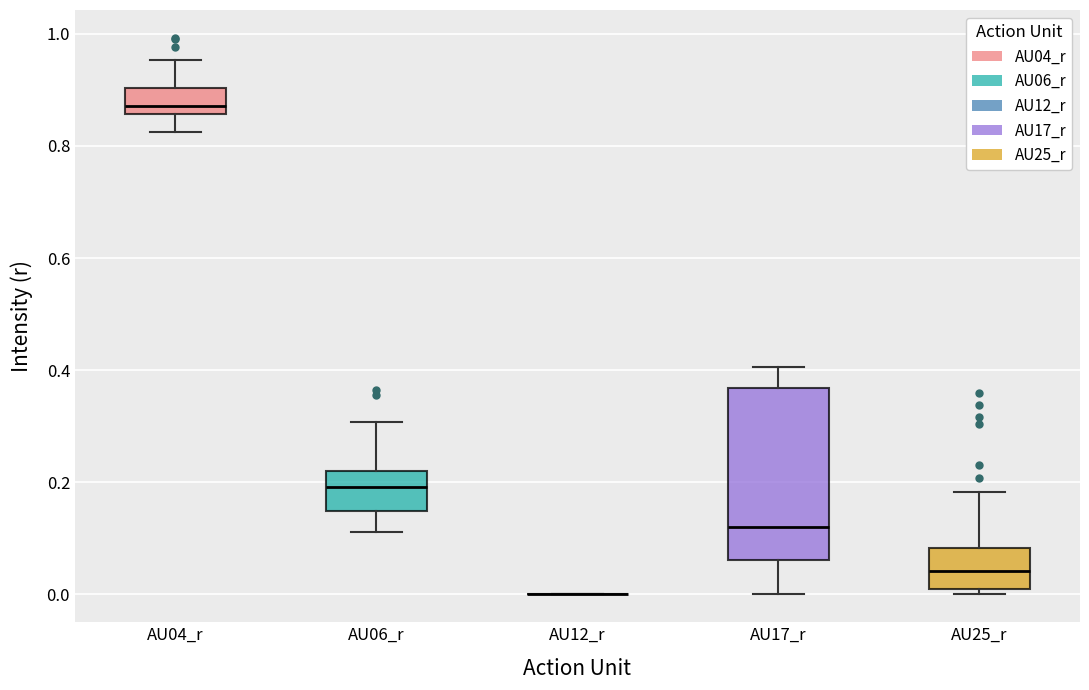

Reading left to right, transcribe this box plot: for each box, give where its median line is, the range the box spans, and where its two whiskers end, as read against the y-axis. The values are not printed on the chart, so give them approximately, as read against the axis.

AU04_r: median 0.88, box 0.86 to 0.90, whiskers 0.82 to 0.96
AU06_r: median 0.20, box 0.14 to 0.22, whiskers 0.12 to 0.30
AU12_r: box collapsed to a line at 0.00, whiskers 0.00 to 0.00
AU17_r: median 0.12, box 0.06 to 0.36, whiskers 0.00 to 0.40
AU25_r: median 0.04, box 0.02 to 0.08, whiskers 0.00 to 0.18